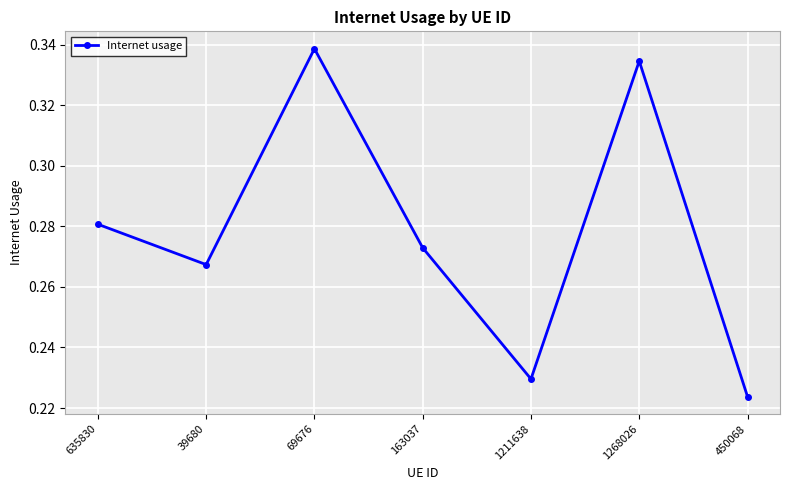

Rank the categories by value from highest to lowest.

69676, 1268026, 635830, 163037, 39680, 1211638, 450068